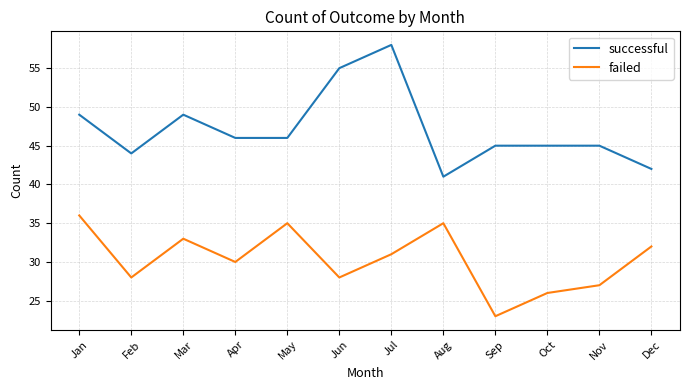

The failed series shows 32 at Dec. True or false?

True